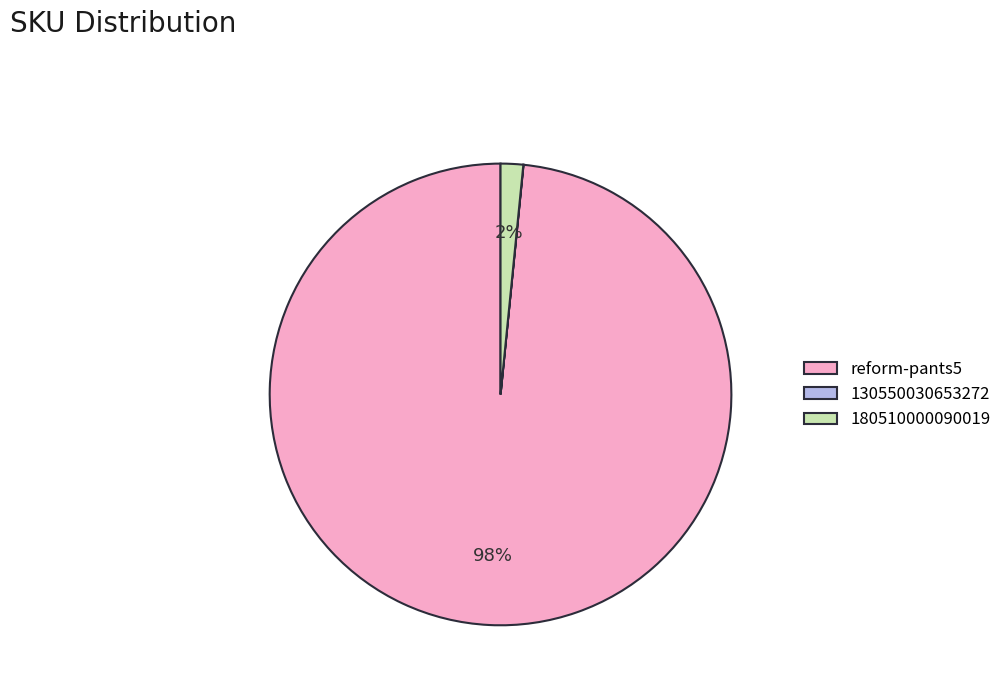

To the nearest percent, what is the difference between the largest and smallest slice percentages?

98%